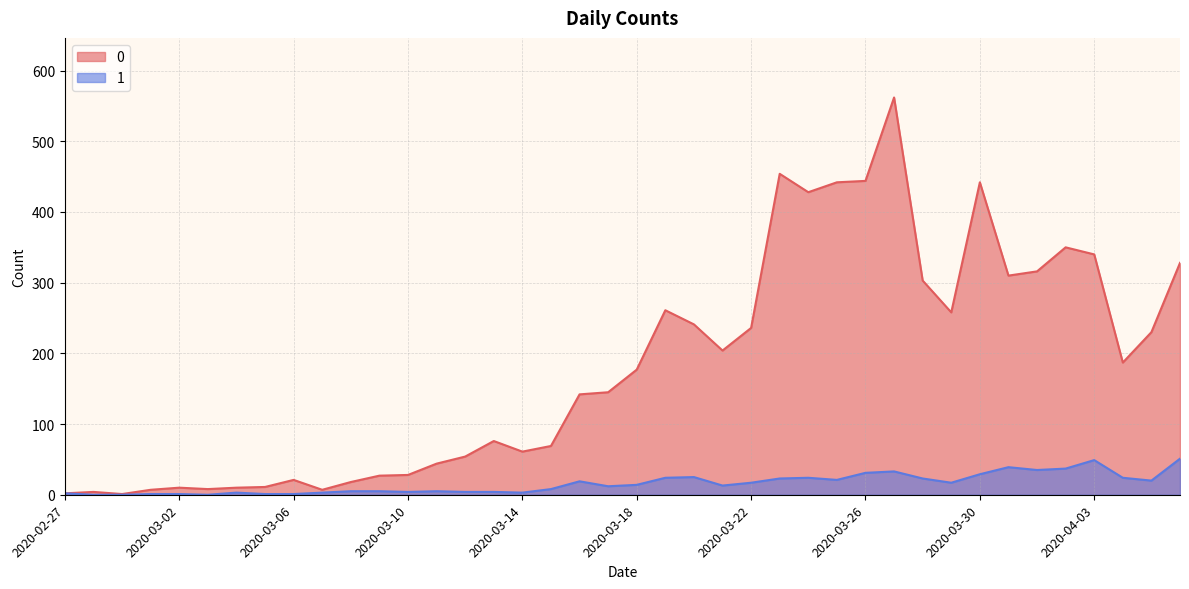

What is the total value across all series at 2020-04-06?

379